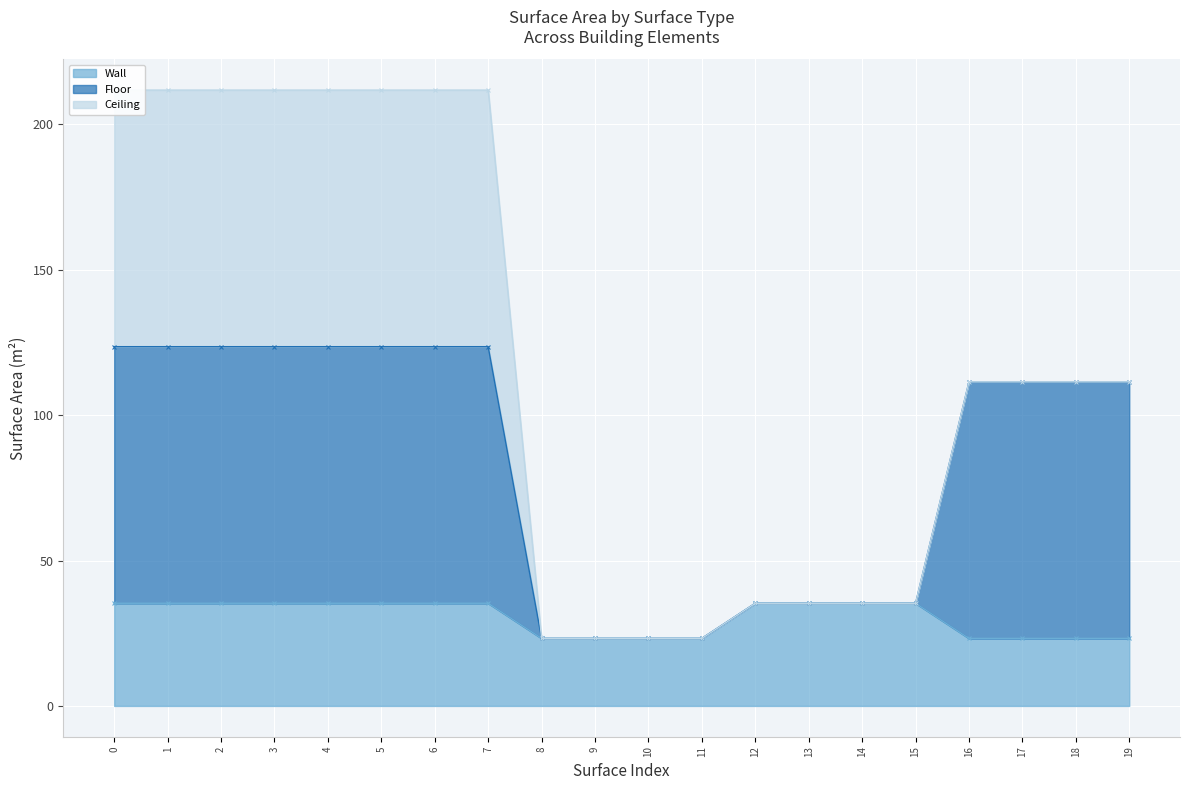

What is the value of the Wall point at the 5th from the left?

35.3